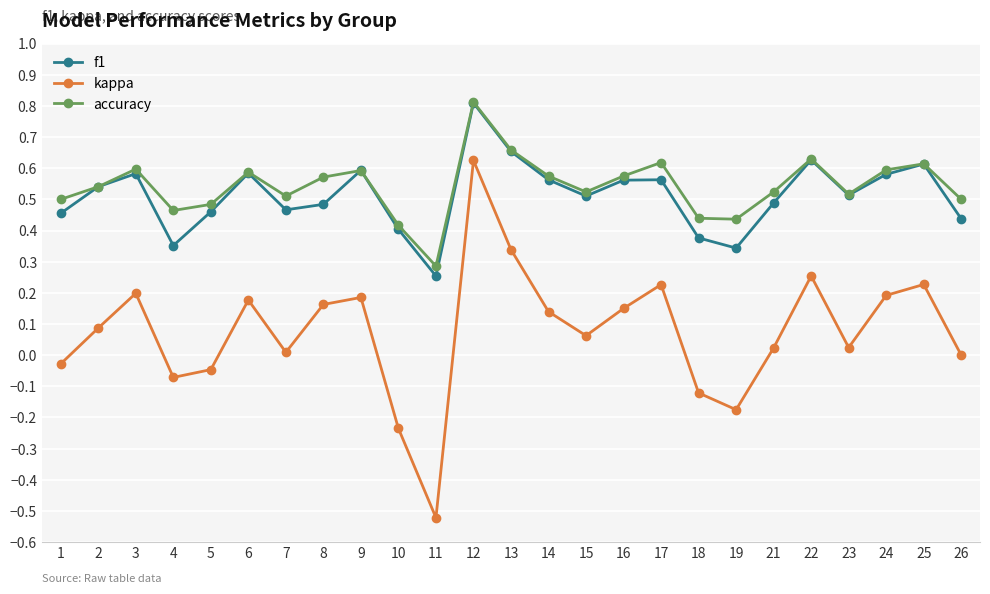

After their last crossing, which series has the higher values: accuracy or f1?

accuracy